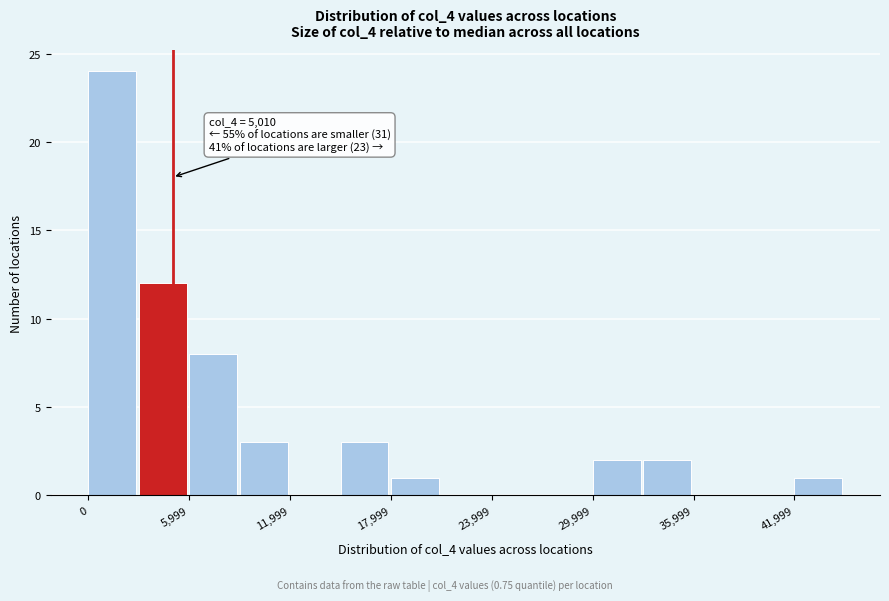

Around what value on the x-axis is the tallest bar? Give the approximate position of its centre, as read against the axis.

1000